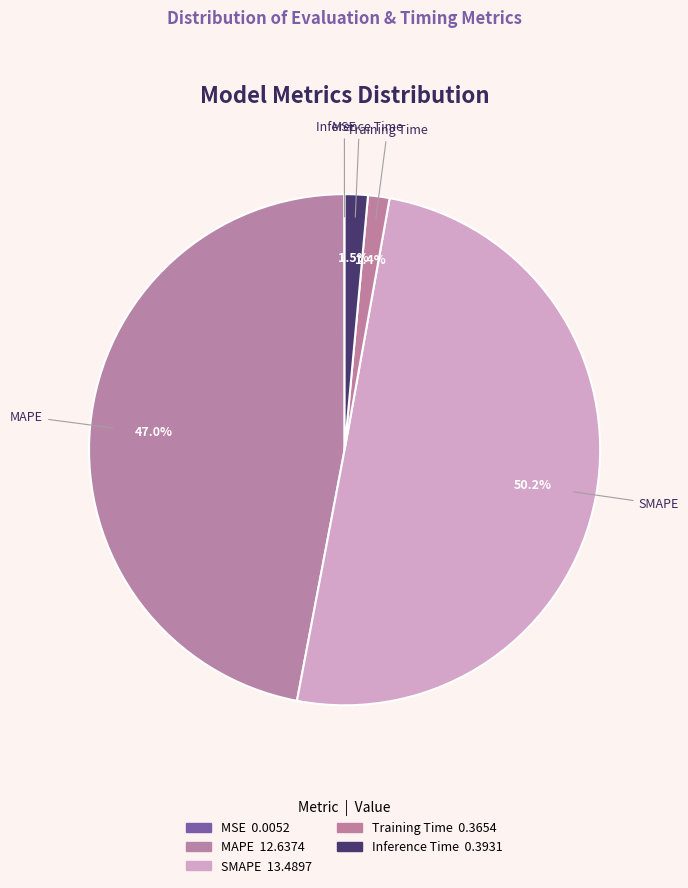

Between MAPE and Inference Time, which is larger?

MAPE